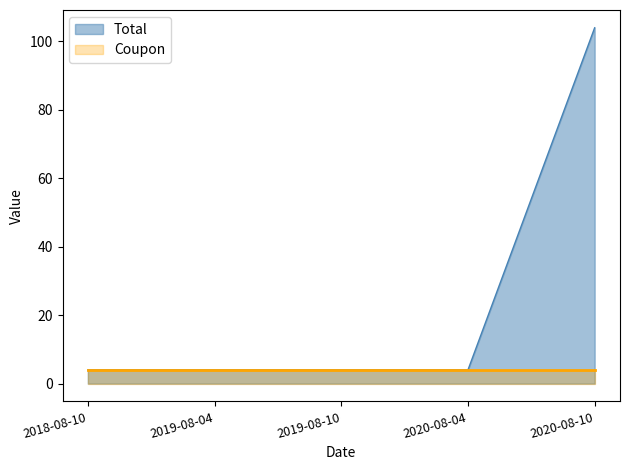

How many distinct data groups are displayed?

2